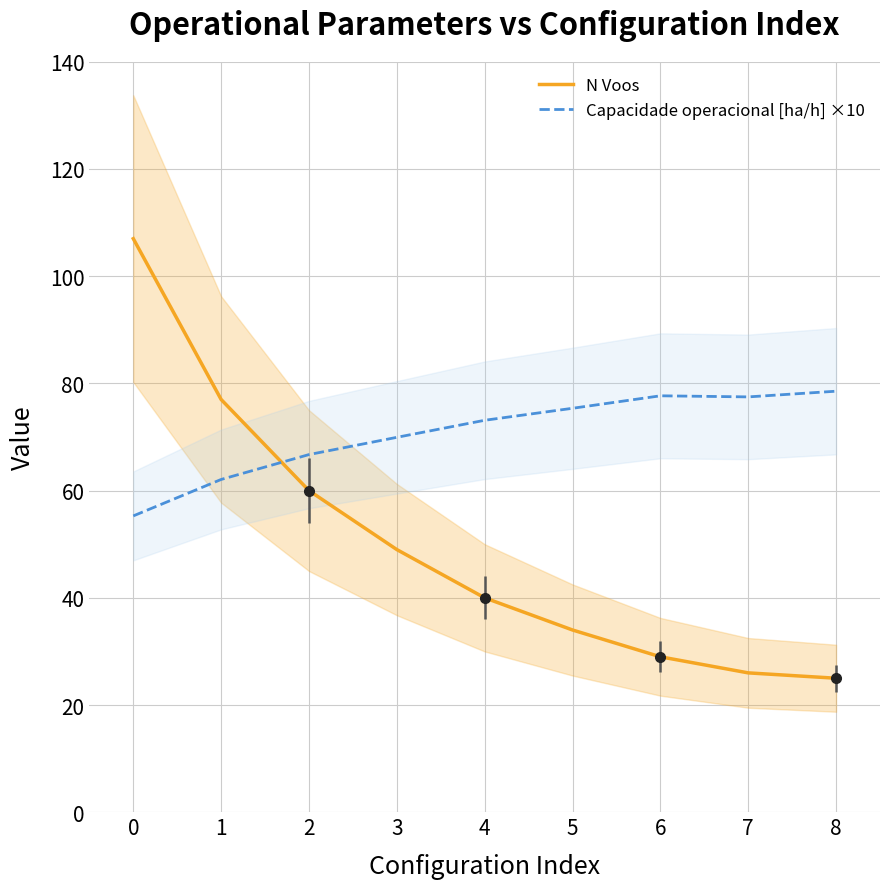

What is the maximum value for Capacidade operacional [ha/h] ×10?

78.5